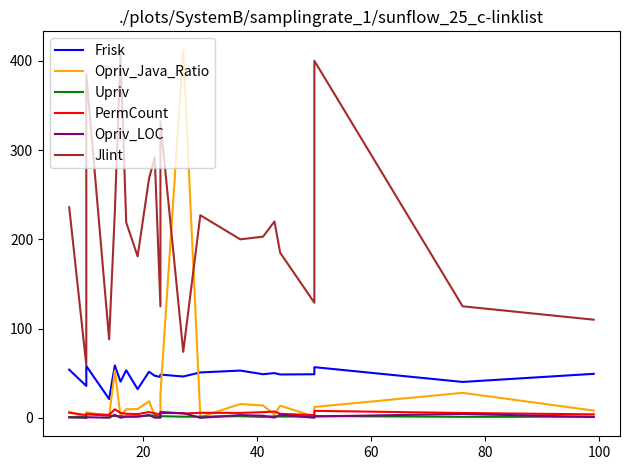

How many data points does each series have?

24